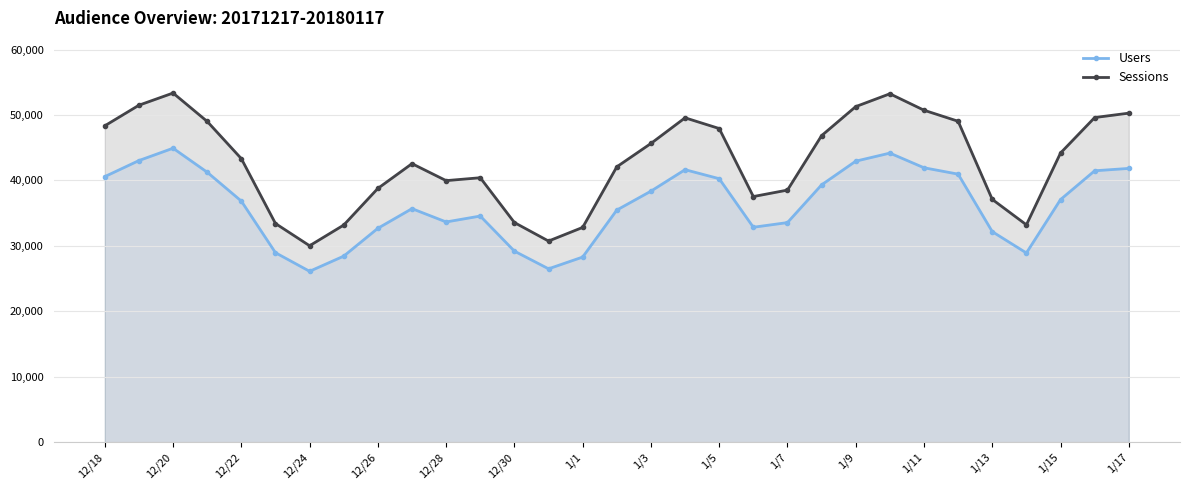

True or false: Sessions and Users cross at least once.

False